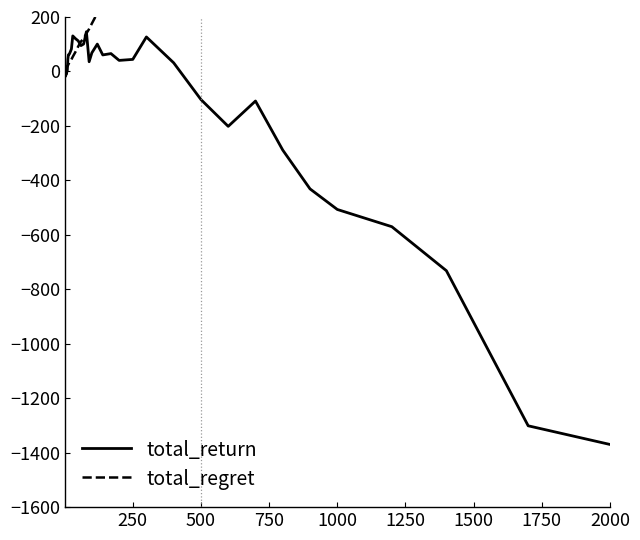

Reading right to left, what are all the values shown in this chart?

total_return: -1369.8	-1301.3	-731.7	-570.1	-506.8	-431.2	-288.7	-108.6	-201.6	-103.1	31.7	126.7	44.3	40.6	65.6	60.7	100.5	68.4	35.7	145.9	100.9	94.9	112.3	120.5	130.6	82.3	69.7	63.2	61.2	45.5	4.3	0.5	-2.9	3.4	-11.5	-6.7	-6.1	-18.1	-11.1	-2.9
total_regret: 3576.0	3042.0	2490.0	2142.0	1784.0	1614.0	1436.0	1252.0	1076.0	910.0	726.0	548.0	458.0	368.0	310.0	252.0	214.0	176.0	156.0	140.0	120.0	110.0	92.0	72.0	54.0	44.0	36.0	32.0	26.0	22.0	20.0	18.0	16.0	14.0	12.0	10.0	8.0	6.0	4.0	2.0